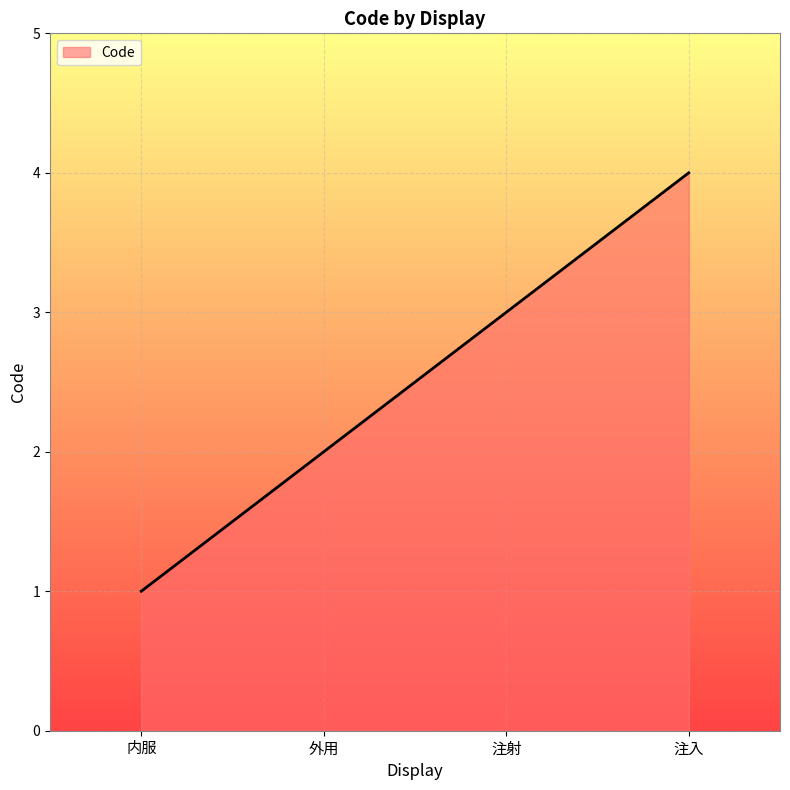

List the labels in order of value, smallest first.

内服, 外用, 注射, 注入